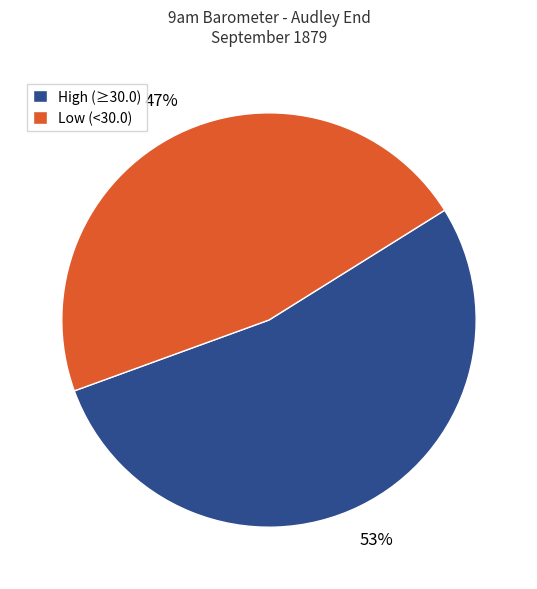

Is it true that High (≥30.0) is 62% of the pie?

False